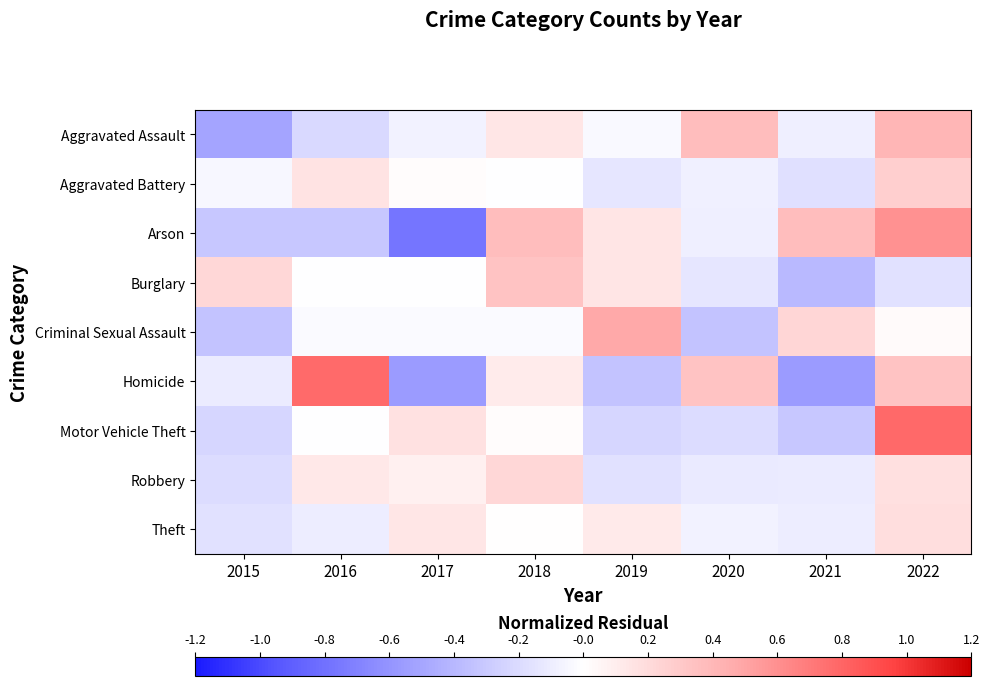

Rank the series by their maximum value, from lowest to highest.

Theft, Robbery, Aggravated Battery, Burglary, Aggravated Assault, Criminal Sexual Assault, Arson, Homicide, Motor Vehicle Theft